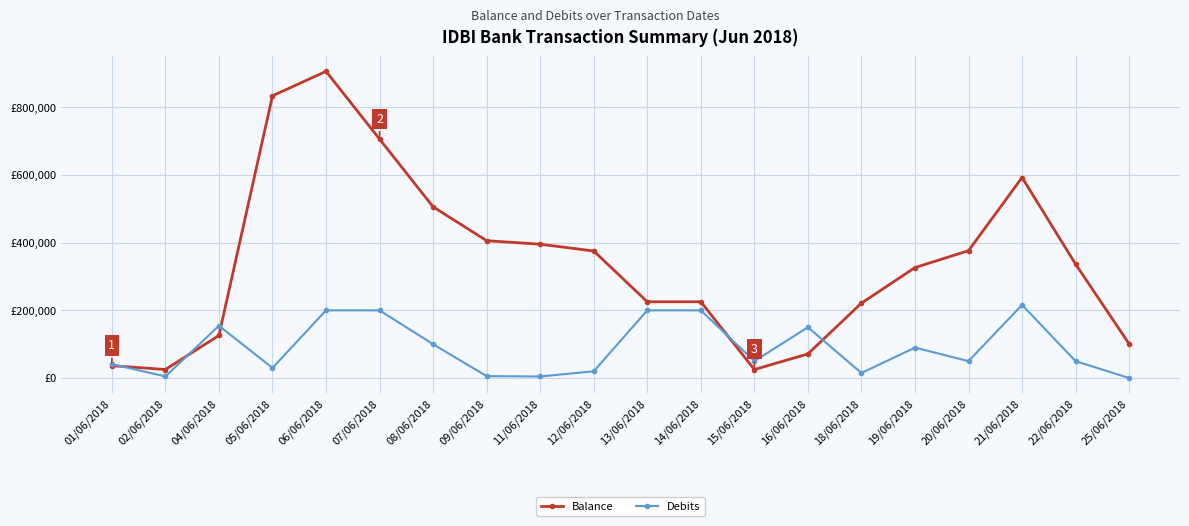

What are all the series names shown in the legend?

Balance, Debits